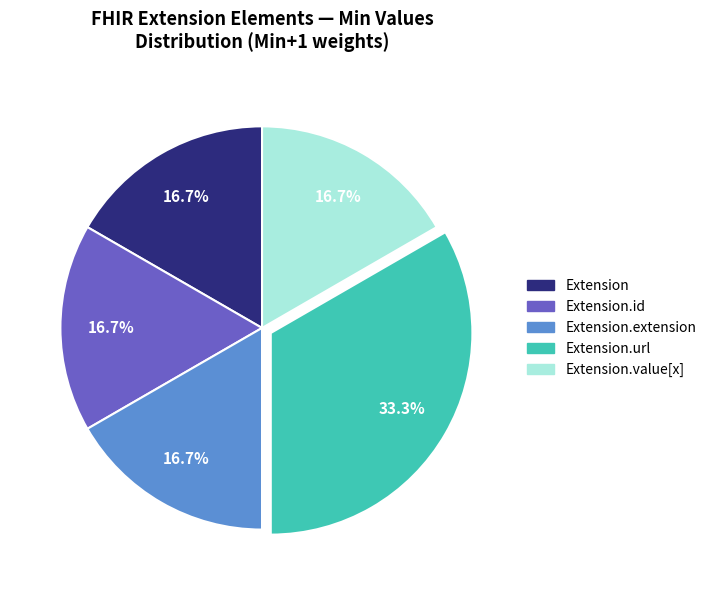

Is there any slice that represents more than half of the pie?

No